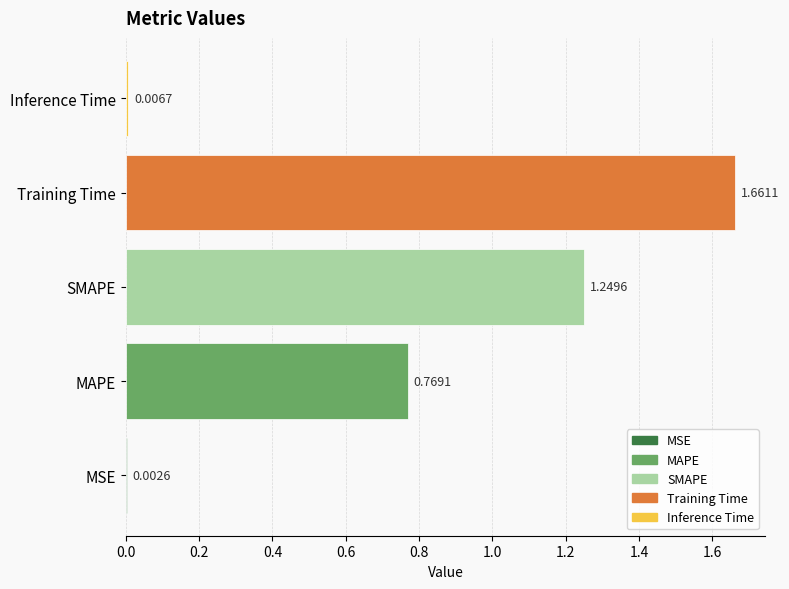

What is the average value?

0.7